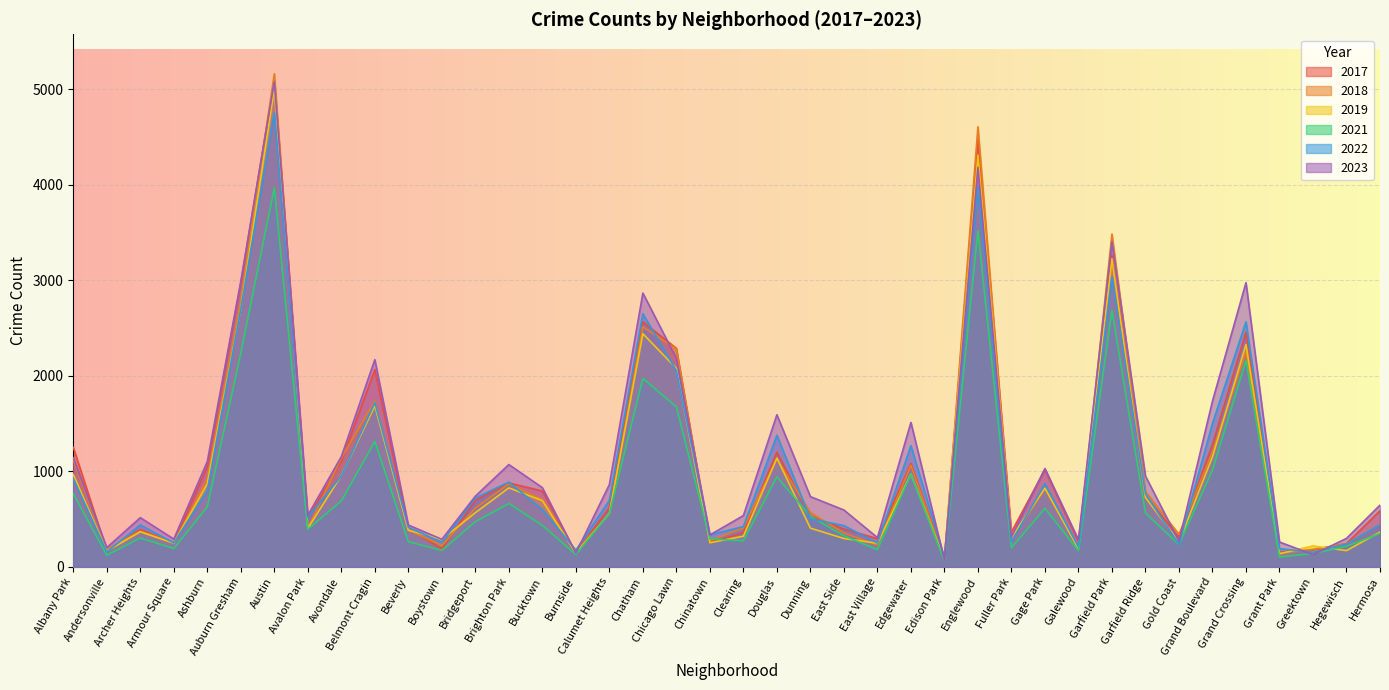

What is the sum of the 2018 values at Hermosa and Burnside?

602